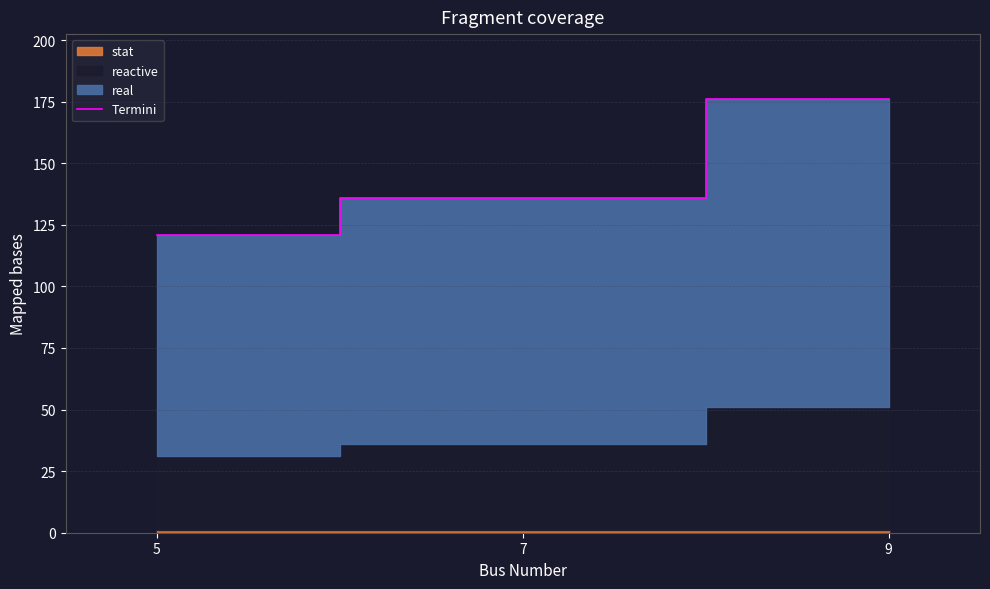

What is the approximate value at 9, to the nearest 5?

175